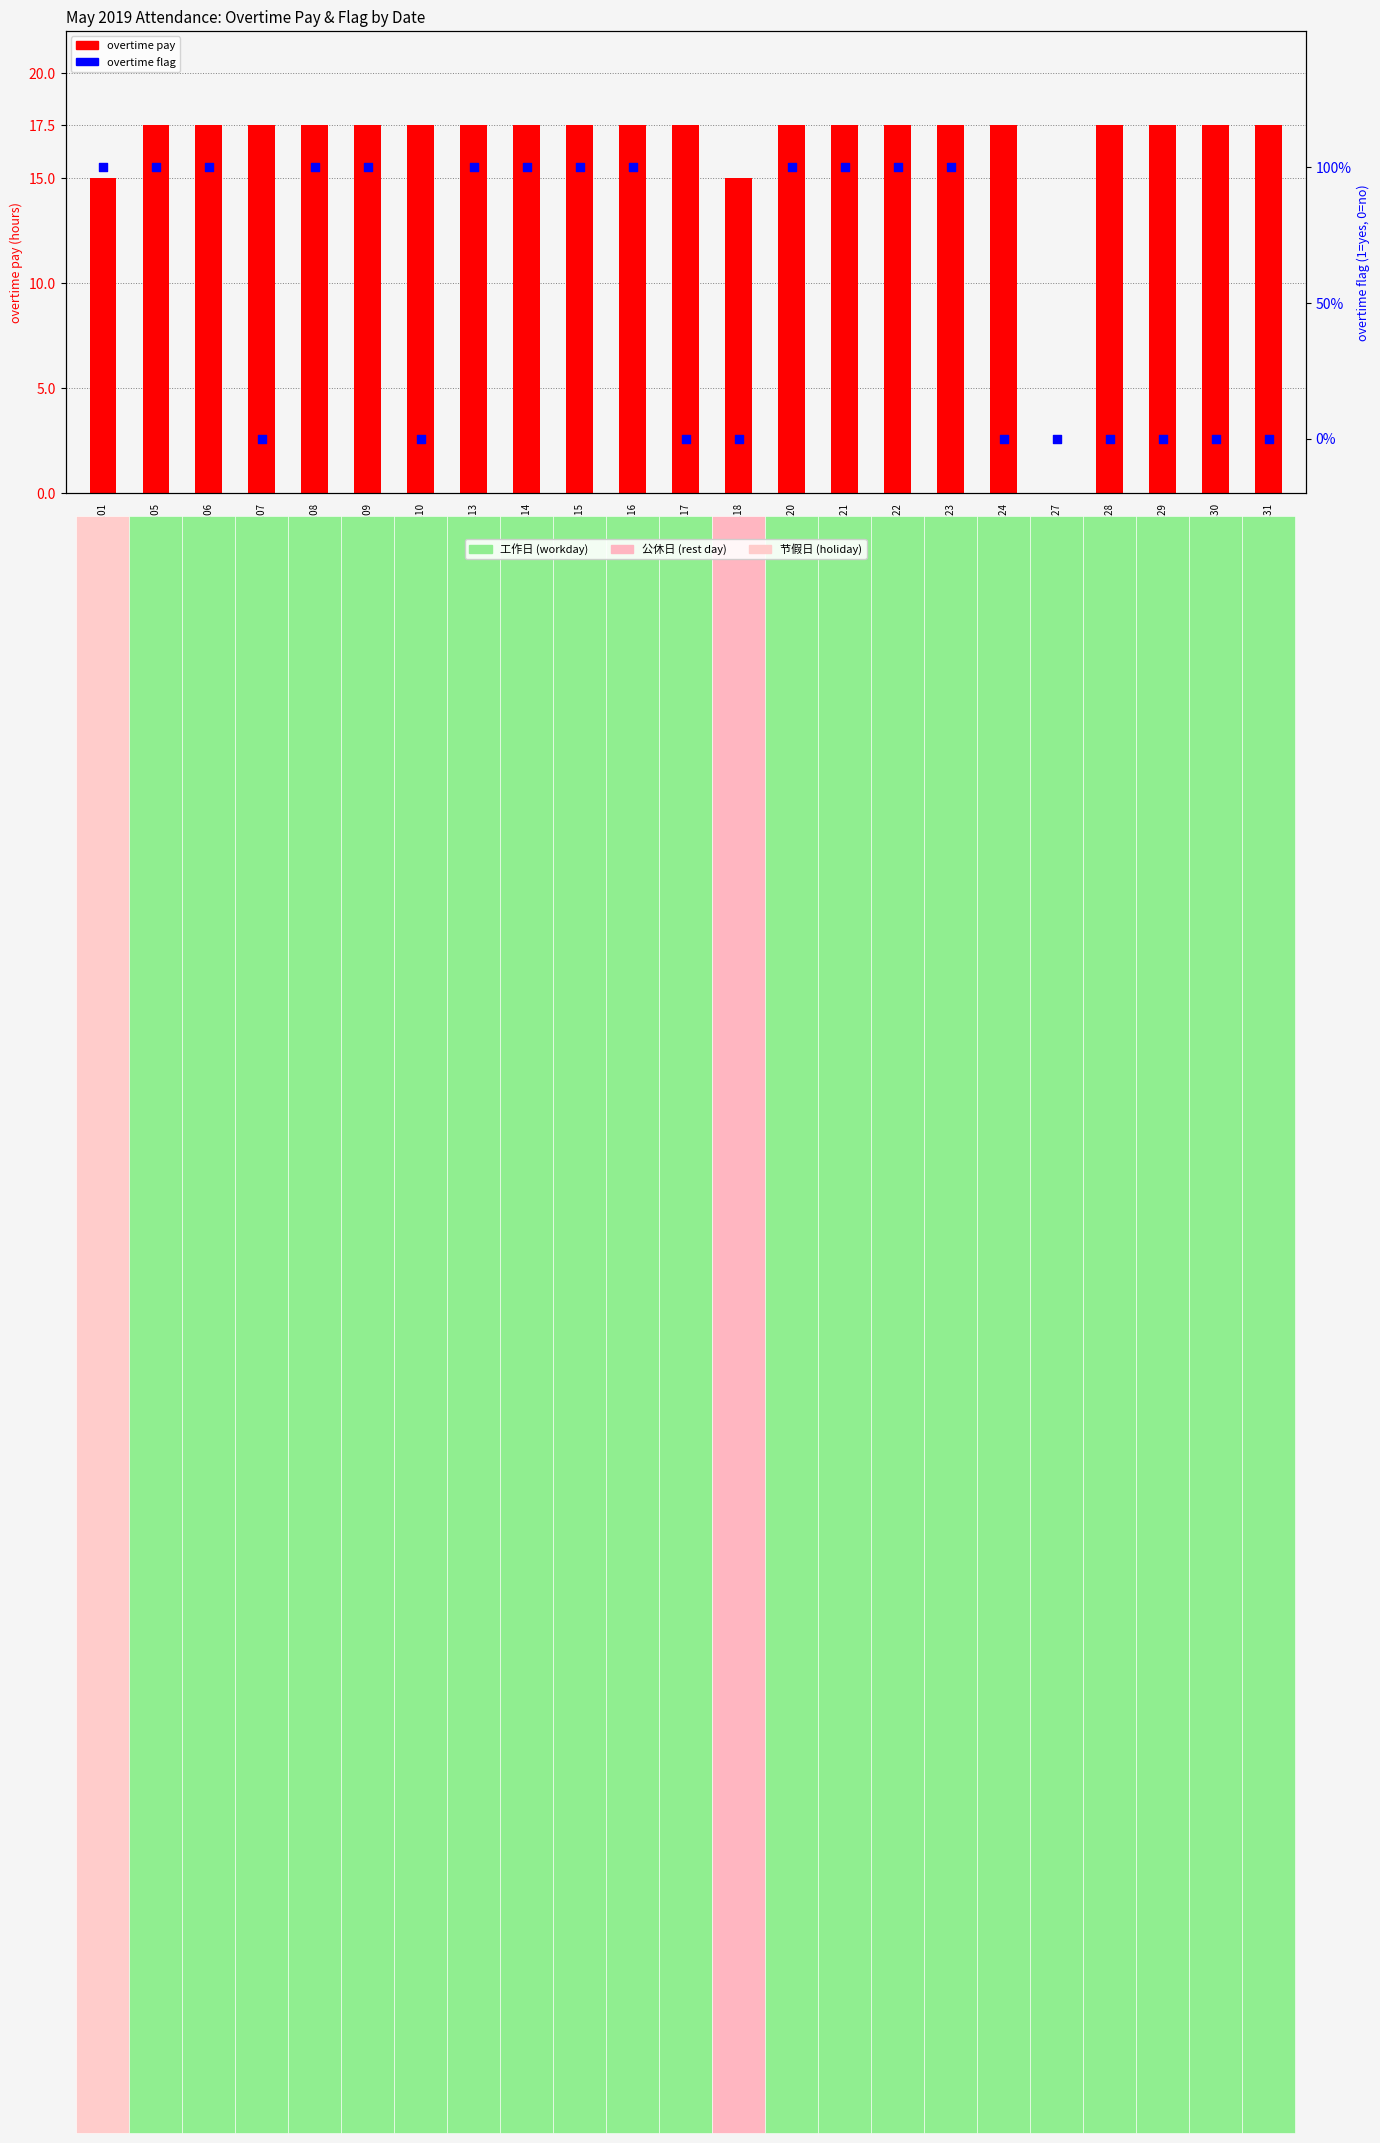

Which series reaches the maximum Y coordinate?

overtime pay